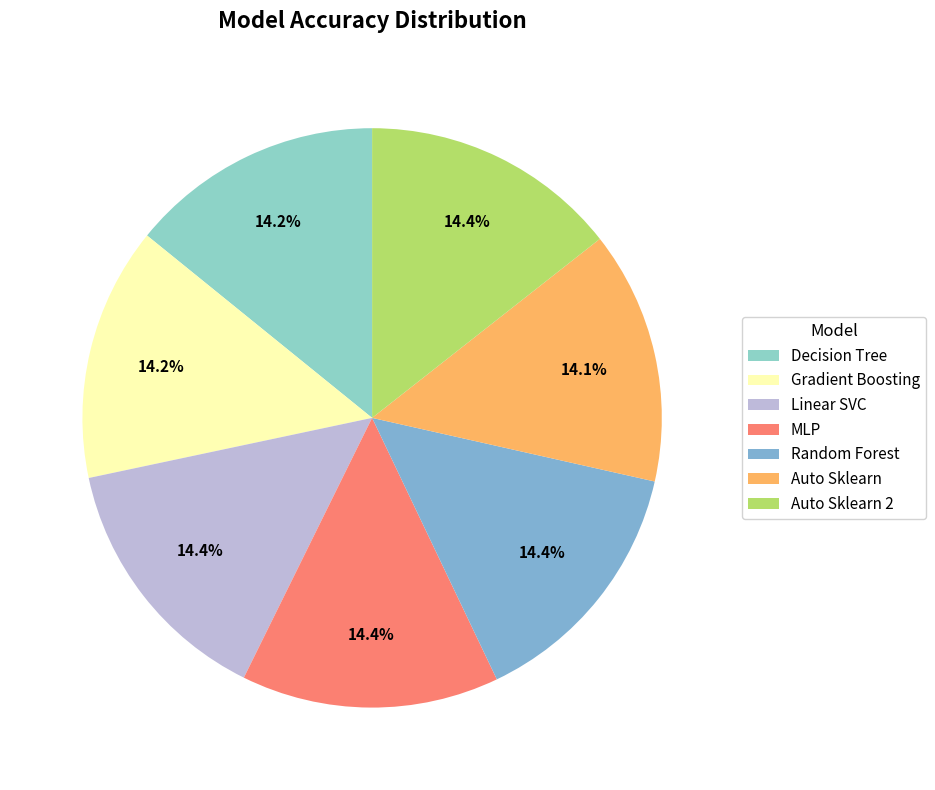

To the nearest percent, what is the average slice percentage?

14%